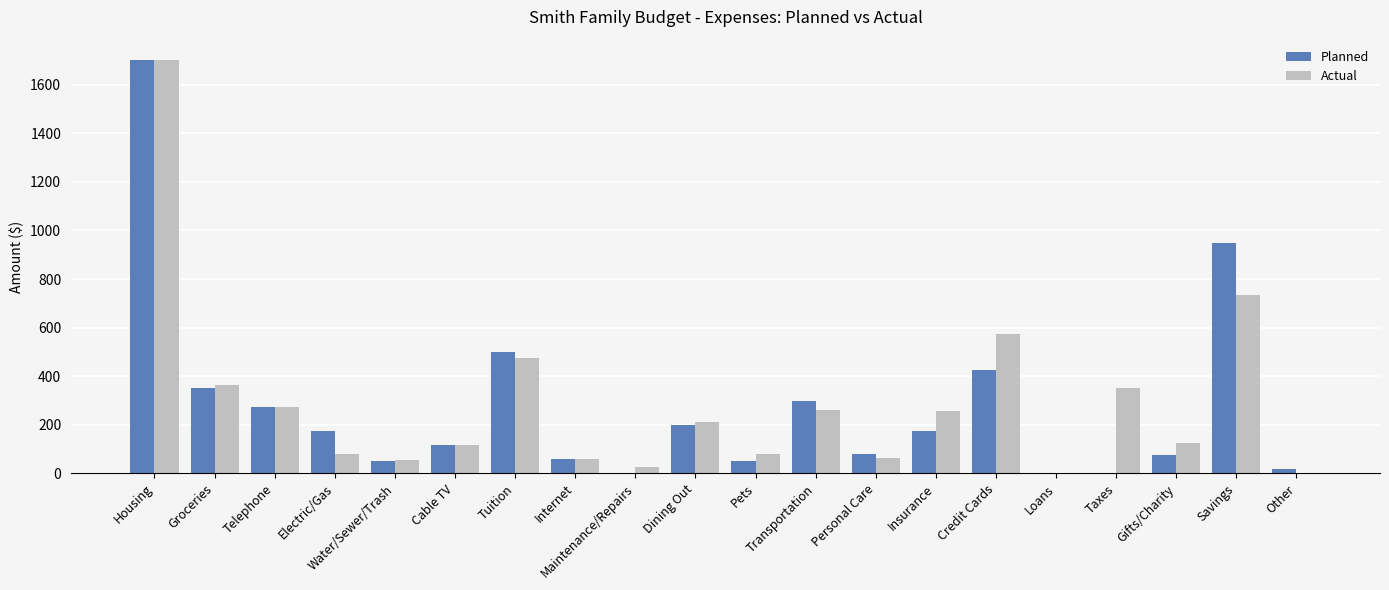

Which series has the largest total across all categories?

Actual